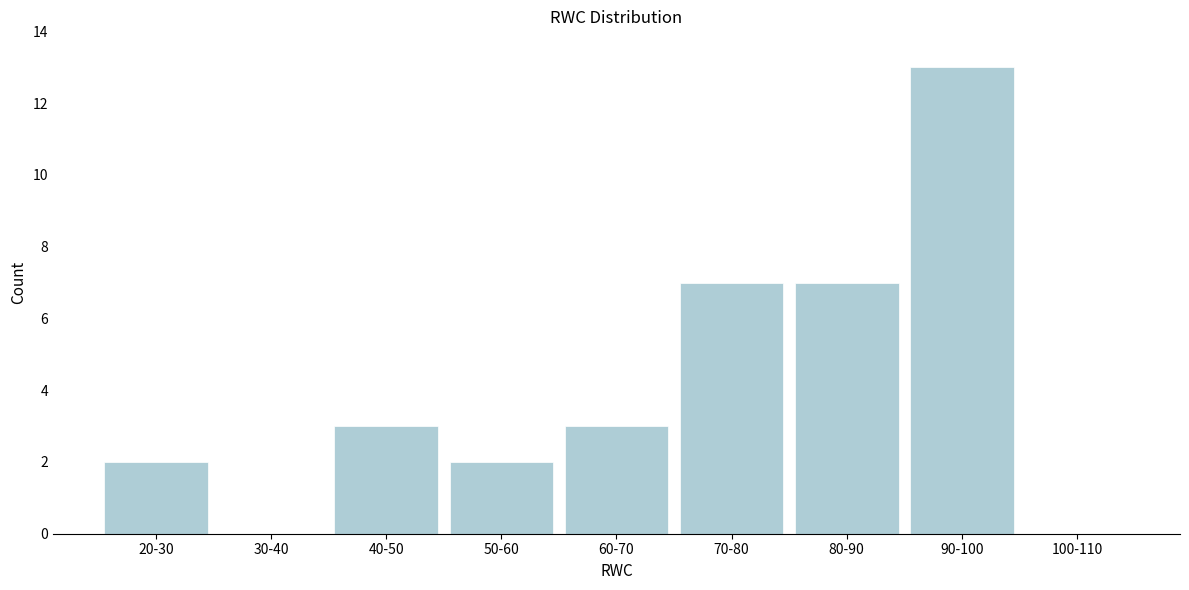

Reading right to left, what are all the values shown in this chart?

100-110=0	90-100=13	80-90=7	70-80=7	60-70=3	50-60=2	40-50=3	30-40=0	20-30=2